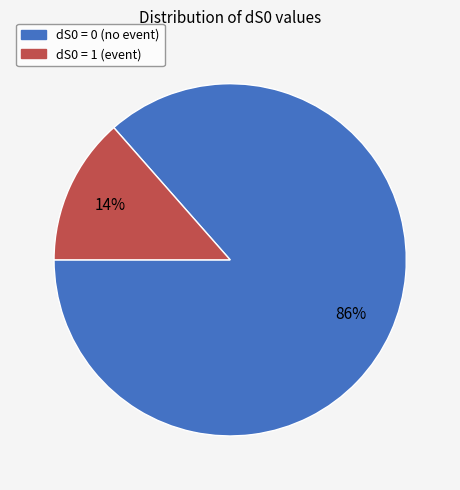

Is there any slice that represents more than half of the pie?

Yes